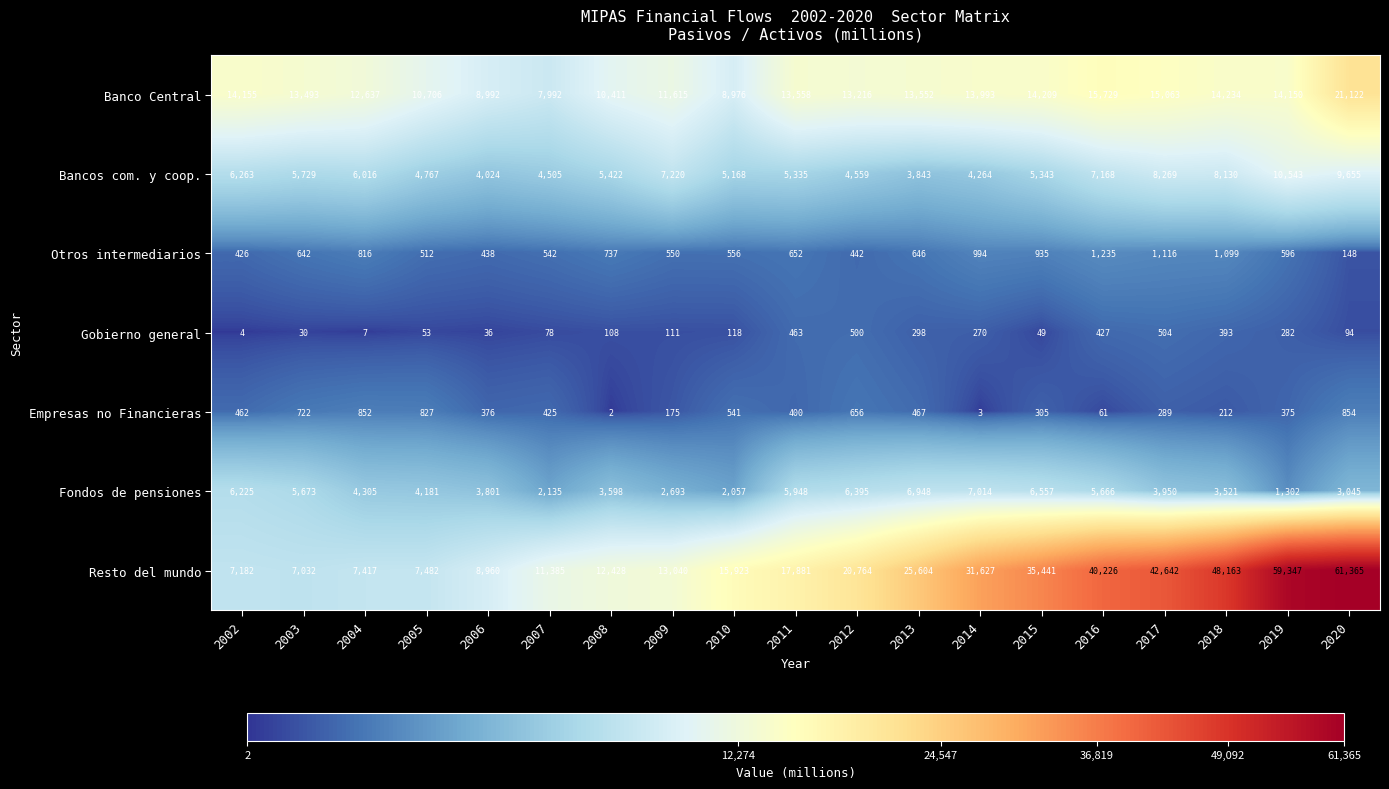

What is the sum of the Bancos com. y coop. values at 2010 and 2006?

9192